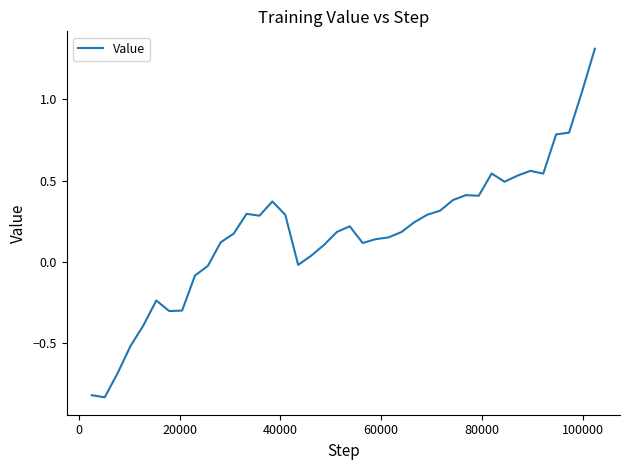

What is the difference between the second highest and minimum values?

1.9